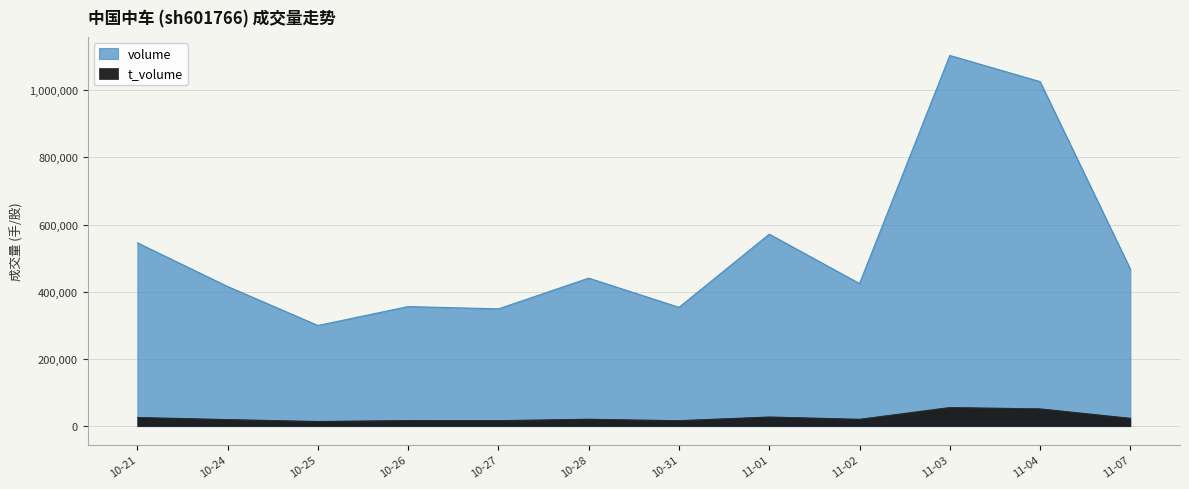

True or false: t_volume and volume intersect in this chart.

False